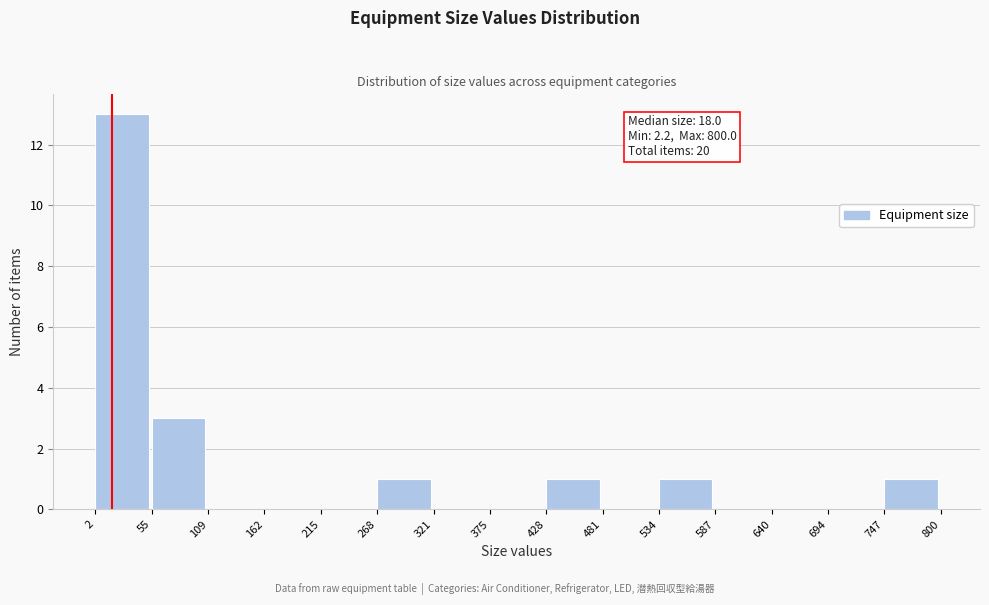

Over which range of the x-axis is the bar tallest?

2 to 55